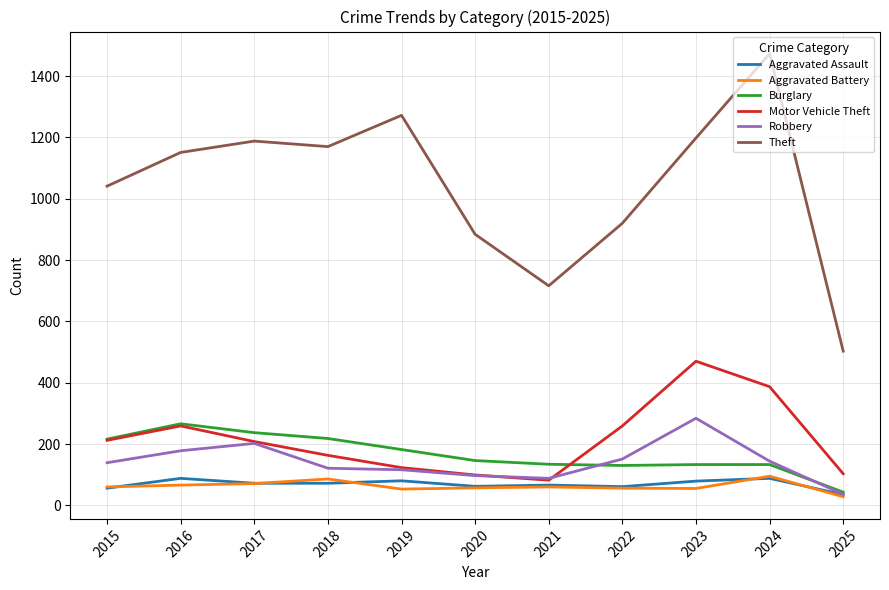

True or false: Aggravated Battery and Burglary cross at least once.

False